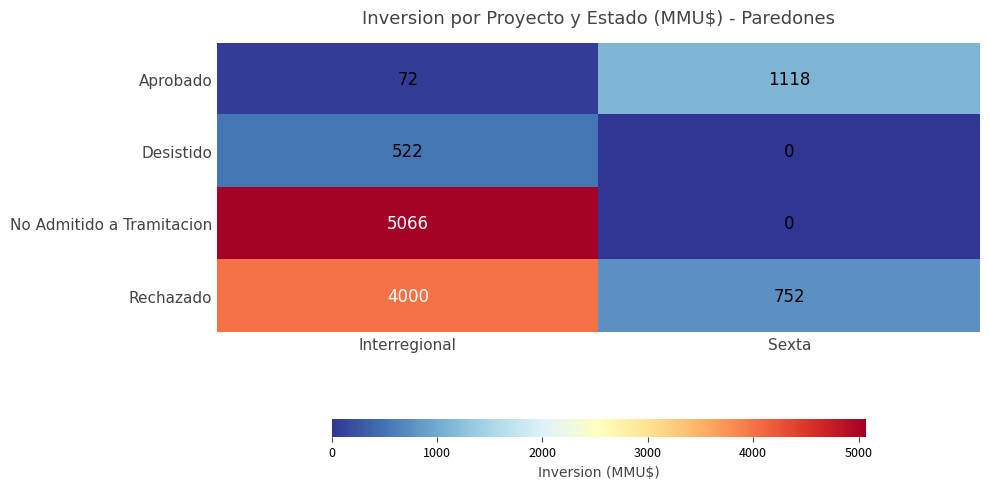

Which category has the highest value across all series?

Interregional